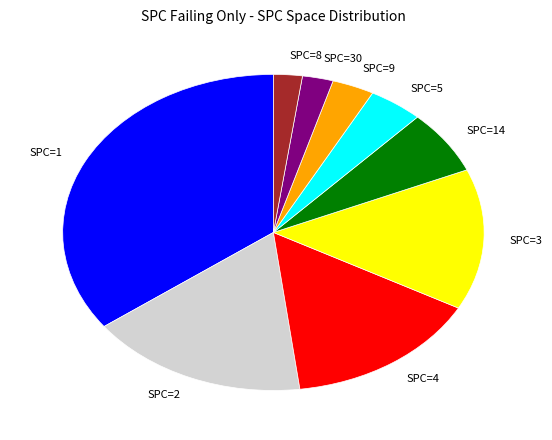

What is the largest slice in the pie chart?

SPC=1